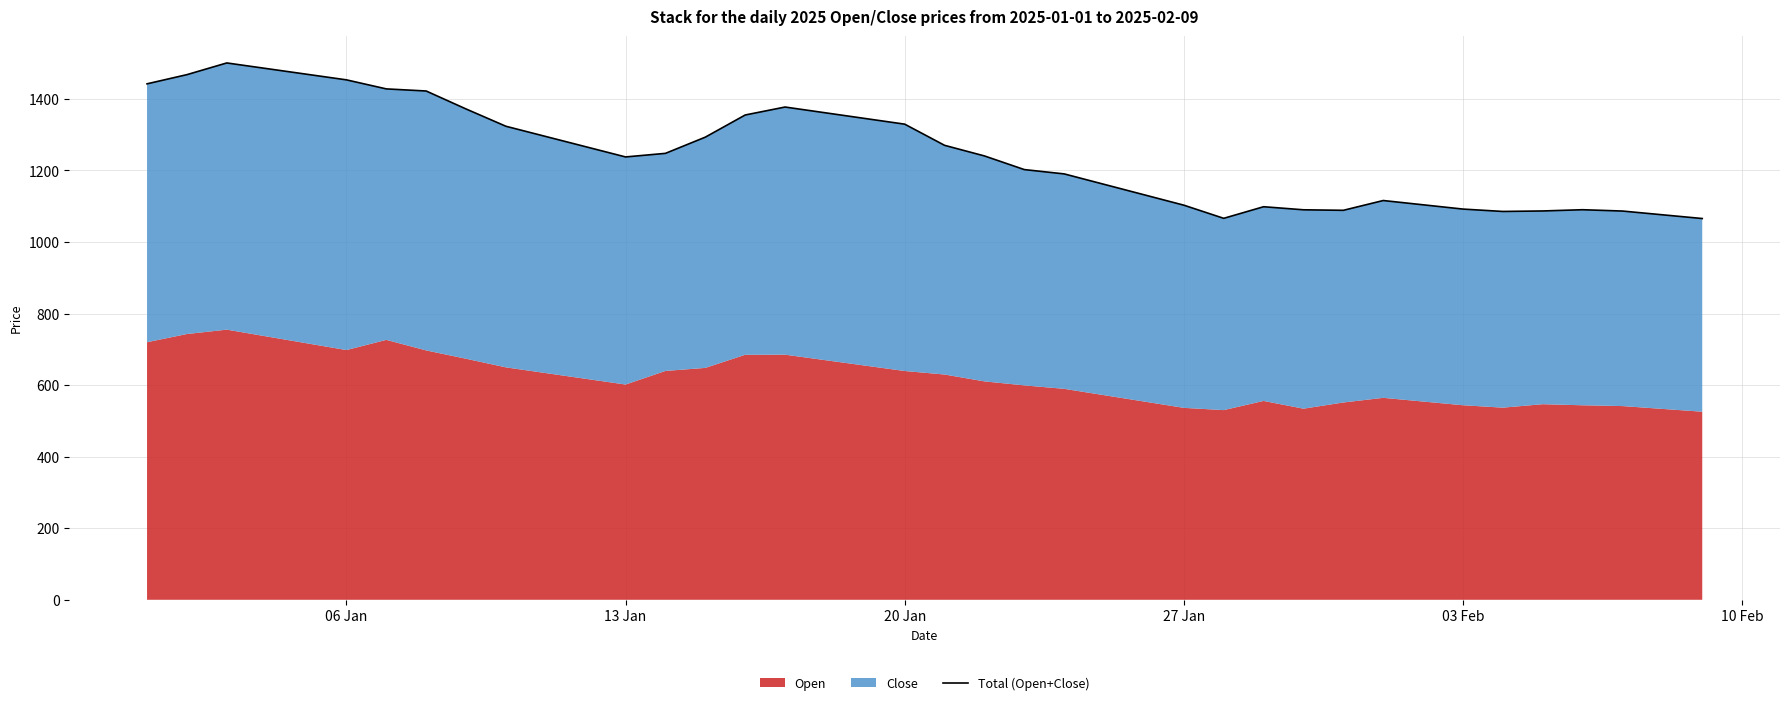

How many values are below 1247?

20